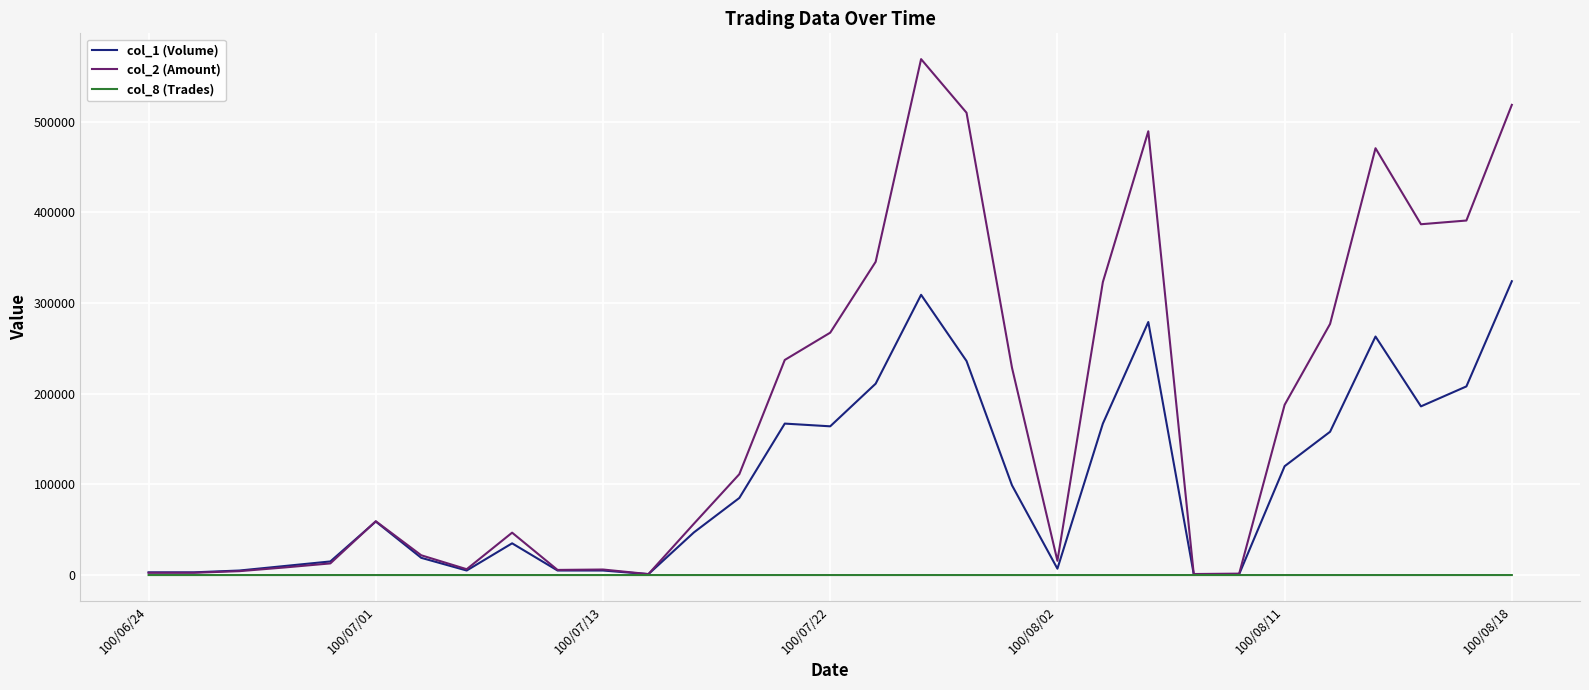

Which series has the largest total across all categories?

col_2 (Amount)